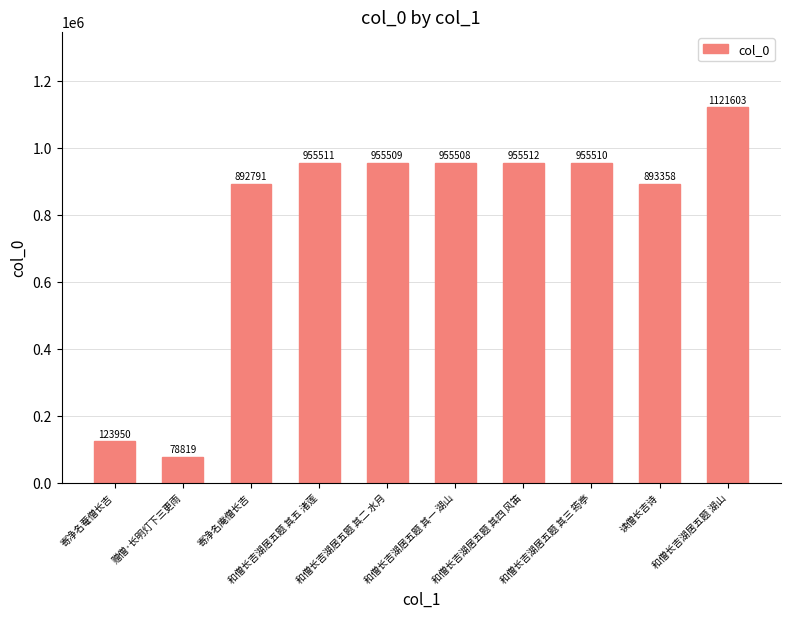

Reading left to right, transcribe all the data shown in this chart.

寄净名菴僧长吉=123950	赠僧·长明灯下三更雨=78819	寄净名庵僧长吉=892791	和僧长吉湖居五题 其五 渚莲=955511	和僧长吉湖居五题 其二 水月=955509	和僧长吉湖居五题 其一 湖山=955508	和僧长吉湖居五题 其四 风笛=955512	和僧长吉湖居五题 其三 筠亭=955510	读僧长吉诗=893358	和僧长吉湖居五题 湖山=1121603